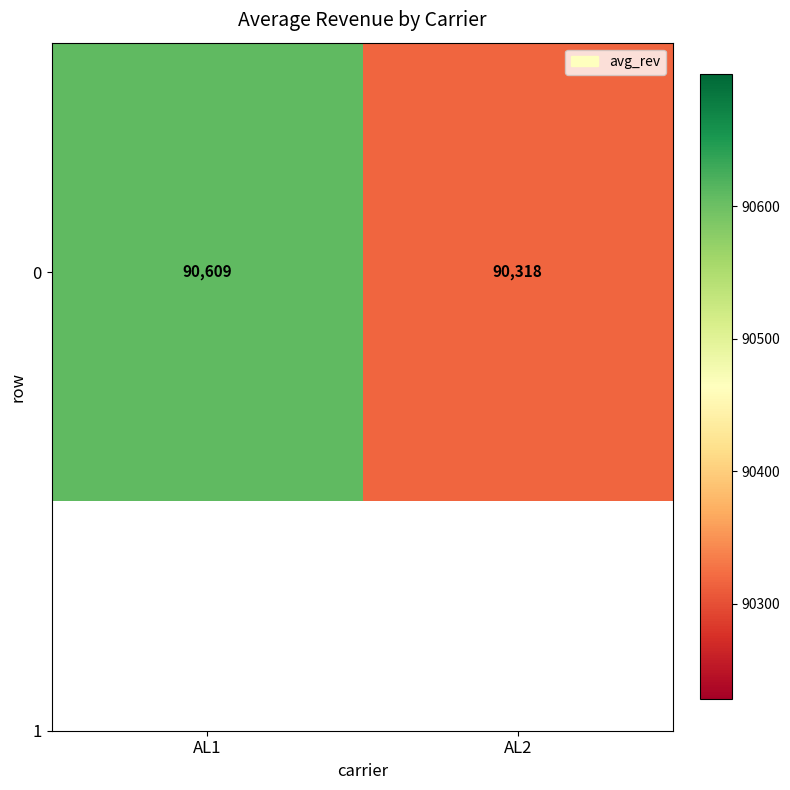

Is it true that the value at AL1 is 42791.3?

False